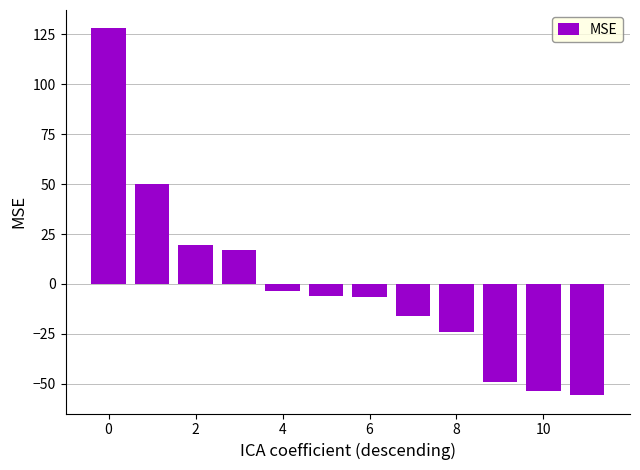

What is the value of the 10th bar from the left?

-48.9